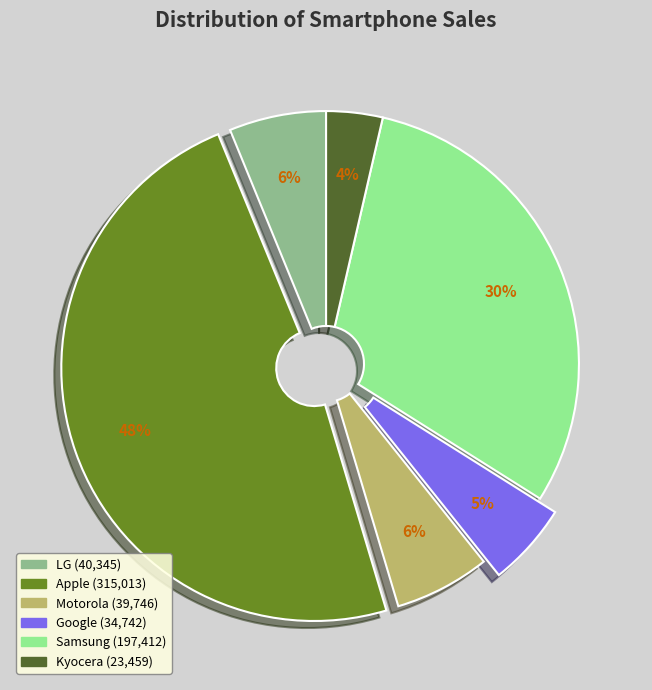

Which slice is the largest?

Apple